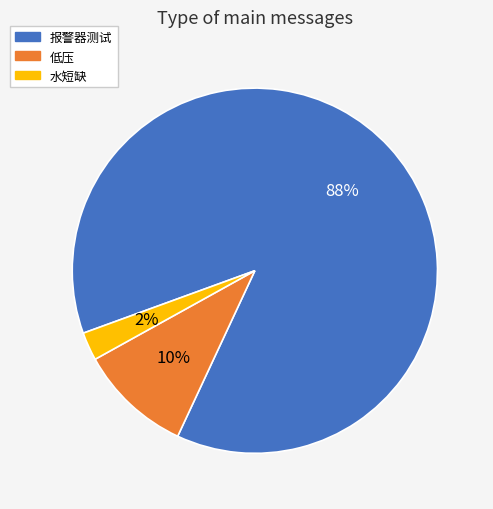

To the nearest percent, what portion does 低压 represent?

10%